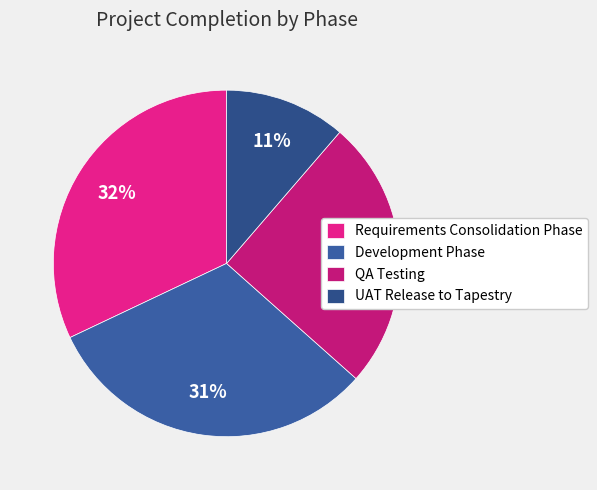

How many segments does this pie chart have?

4